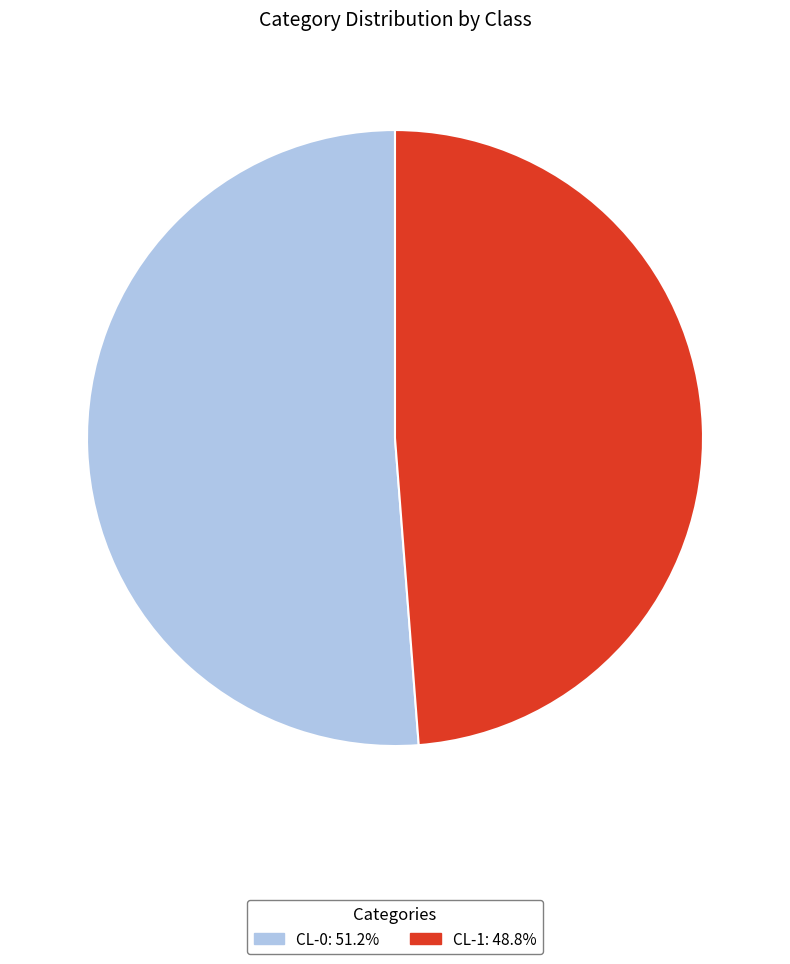

Do CL-0 and CL-1 together represent more than half of the pie?

Yes